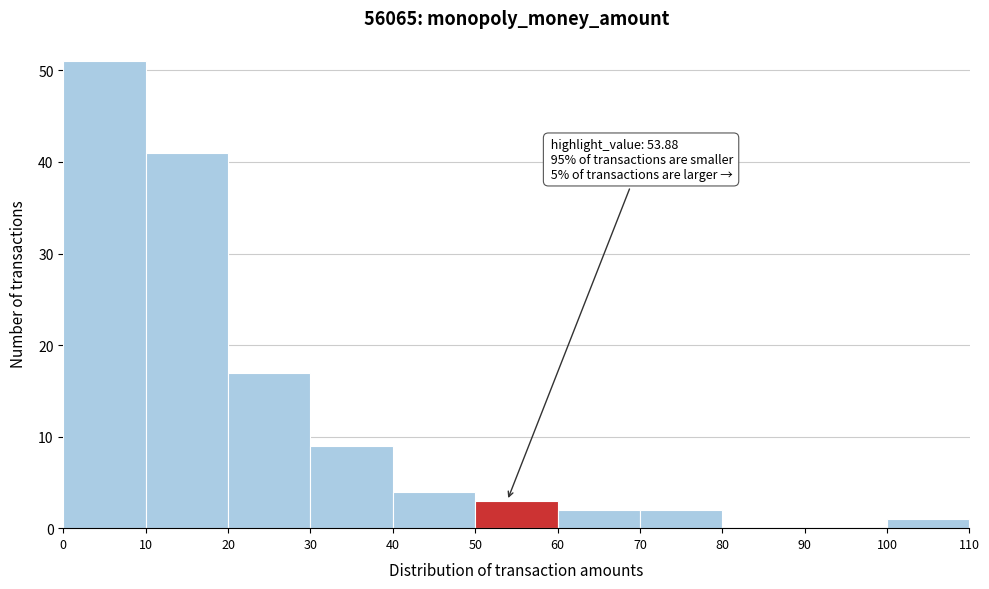

Which range on the x-axis has the tallest bar?

0 to 10